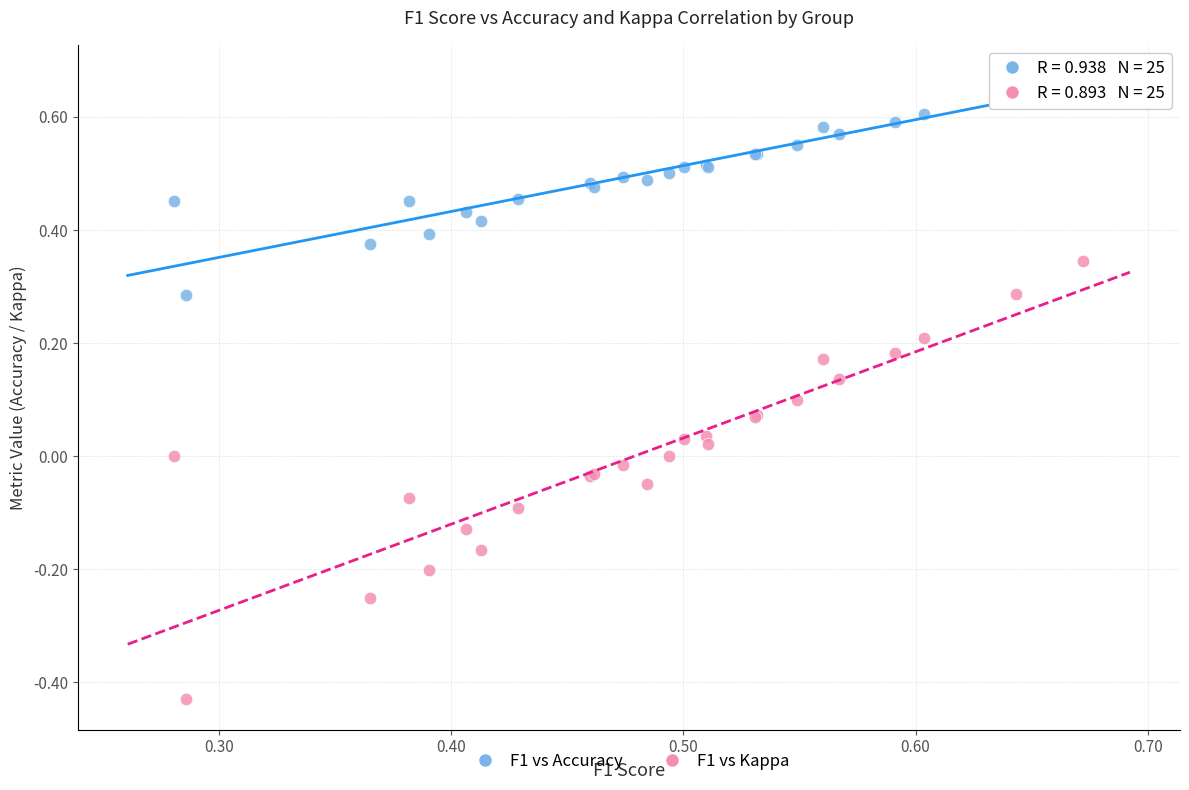

Which series has the largest Y range (max minus min)?

F1 vs Kappa